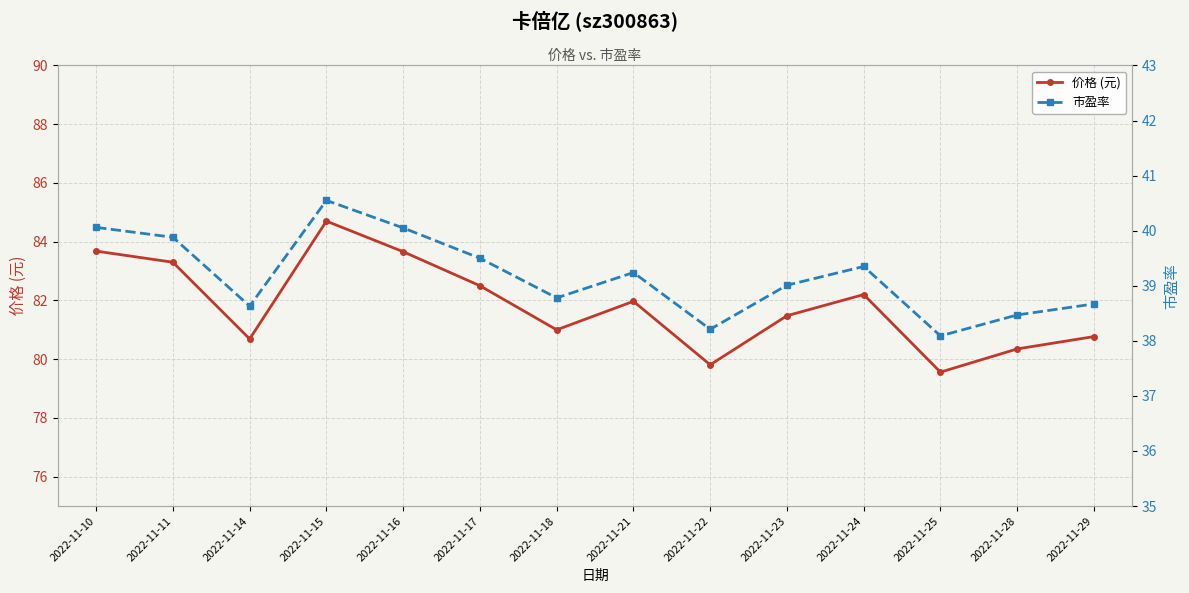

In 价格 (元), how many points are higher than both neighbors (excluding endpoints)?

3